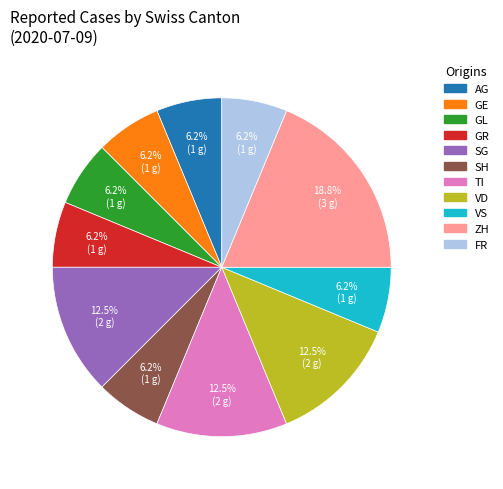

Is there a majority slice in this chart?

No